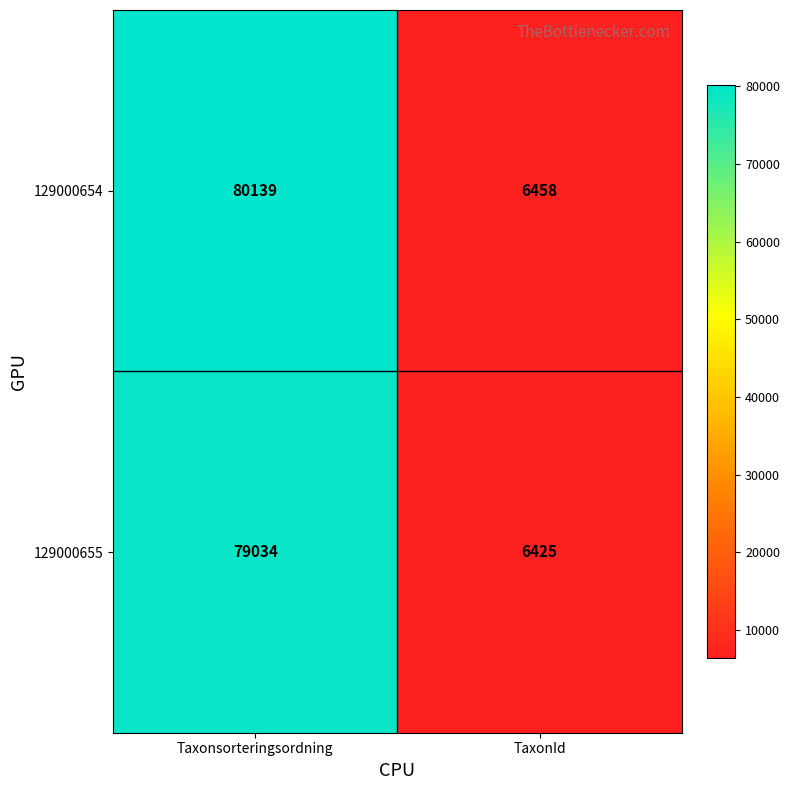

What is the spread (max minus min) of values at Taxonsorteringsordning?

1105